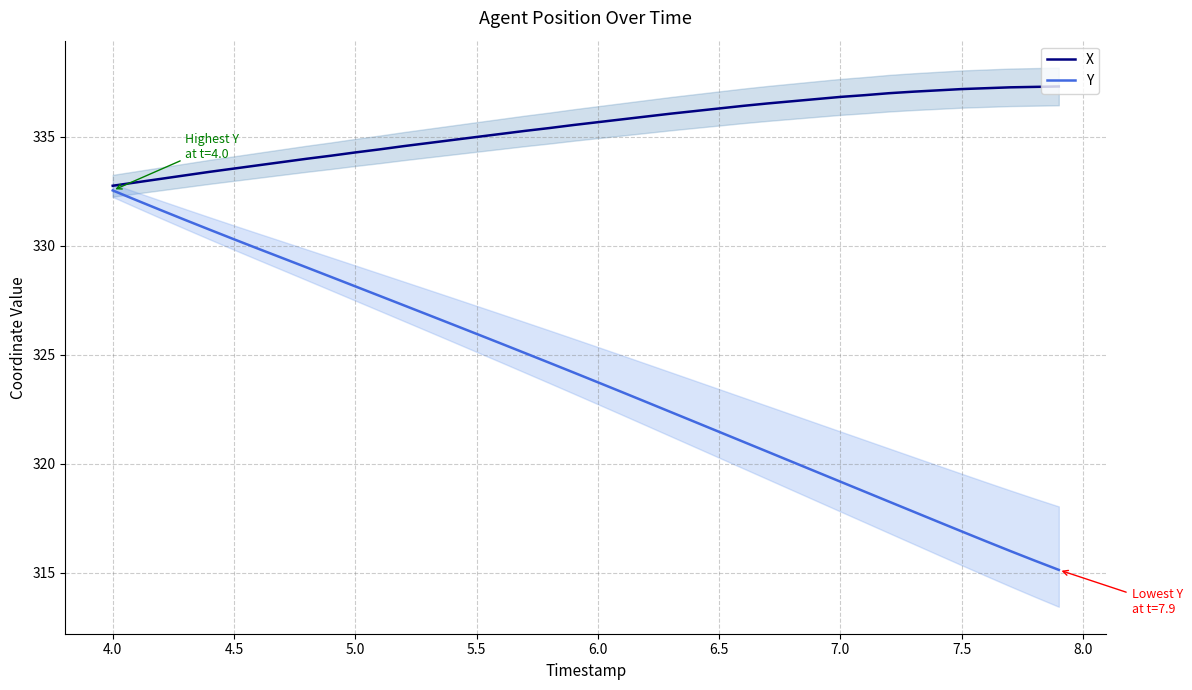

Reading left to right, what are all the values shown in this chart?

X: 332.8	332.9	333.1	333.2	333.4	333.5	333.7	333.8	334.0	334.1	334.3	334.4	334.6	334.7	334.9	335.0	335.1	335.3	335.4	335.5	335.7	335.8	335.9	336.1	336.2	336.3	336.4	336.5	336.6	336.7	336.8	336.9	337.0	337.1	337.1	337.2	337.2	337.3	337.3	337.3
Y: 332.5	332.1	331.6	331.2	330.7	330.3	329.9	329.4	329.0	328.6	328.1	327.7	327.3	326.8	326.4	326.0	325.5	325.1	324.6	324.2	323.7	323.3	322.8	322.4	321.9	321.5	321.0	320.5	320.1	319.6	319.2	318.7	318.3	317.8	317.3	316.9	316.4	316.0	315.5	315.1